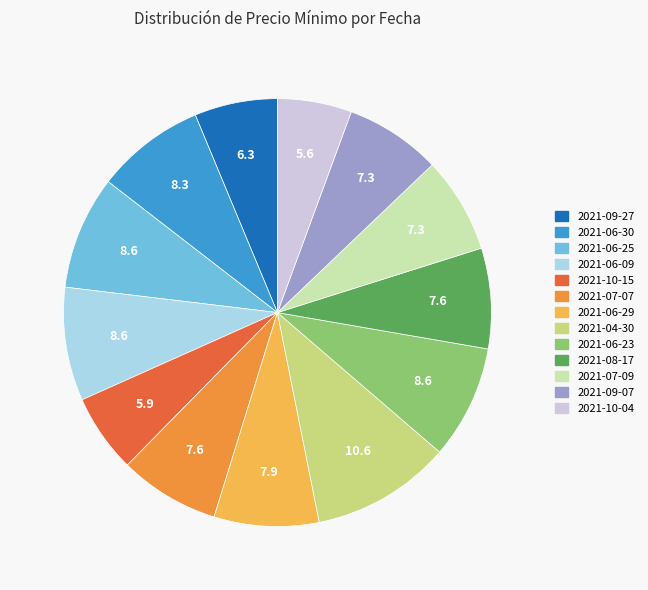

Which has a higher value, 2021-07-09 or 2021-10-04?

2021-07-09